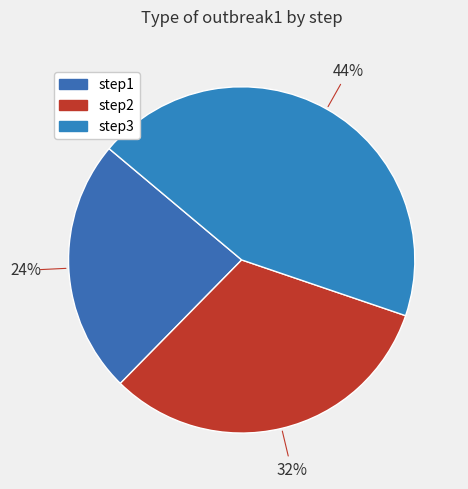

To the nearest percent, what is the average slice percentage?

33%